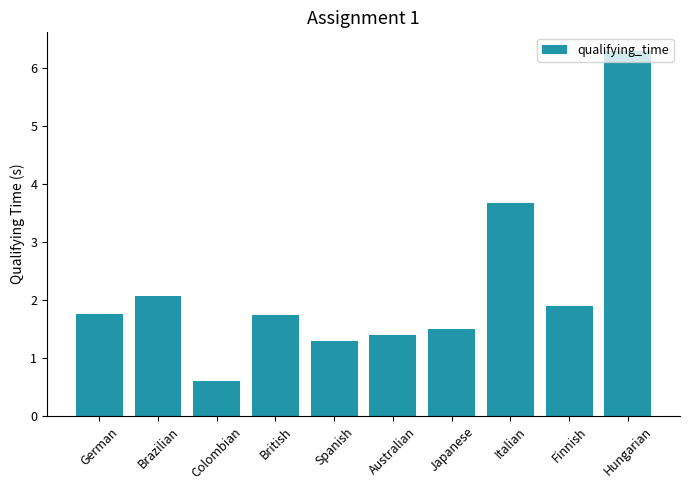

What is the change in value from Japanese to Hungarian?

+4.8